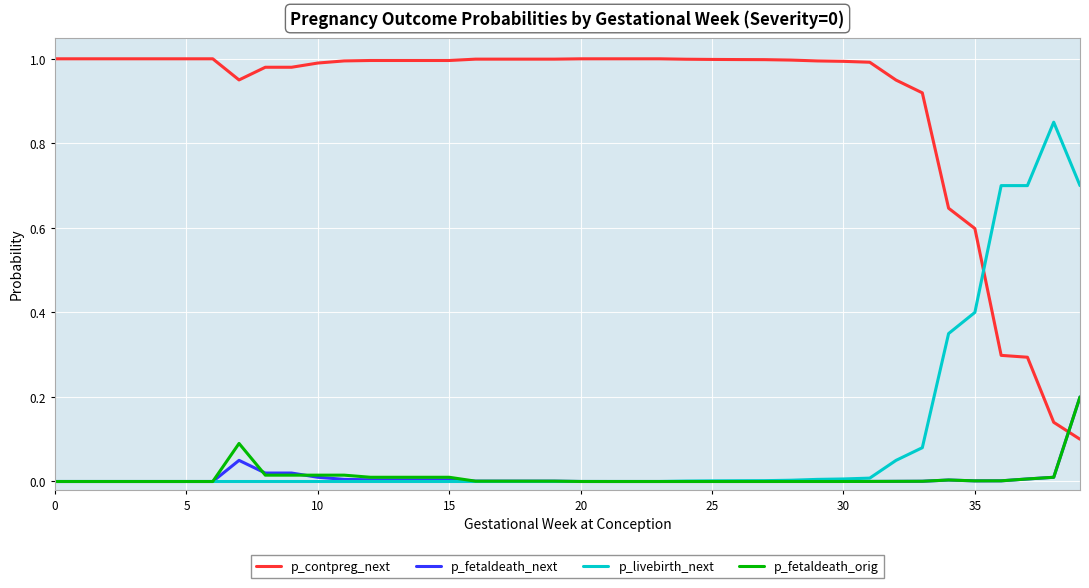

Which series ends up on top after the final intersection of p_contpreg_next and p_livebirth_next?

p_livebirth_next